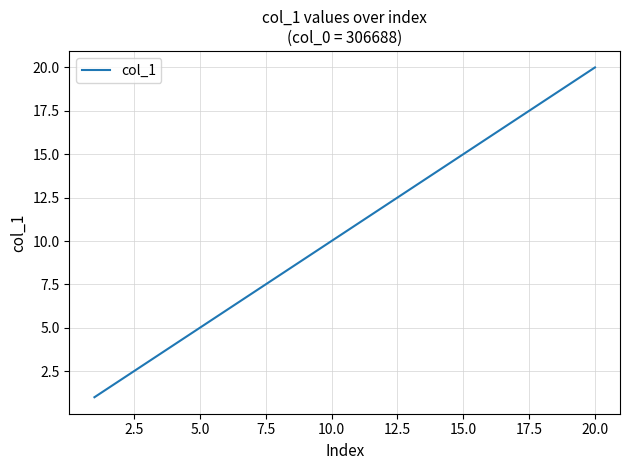

What is the greatest value displayed?

20